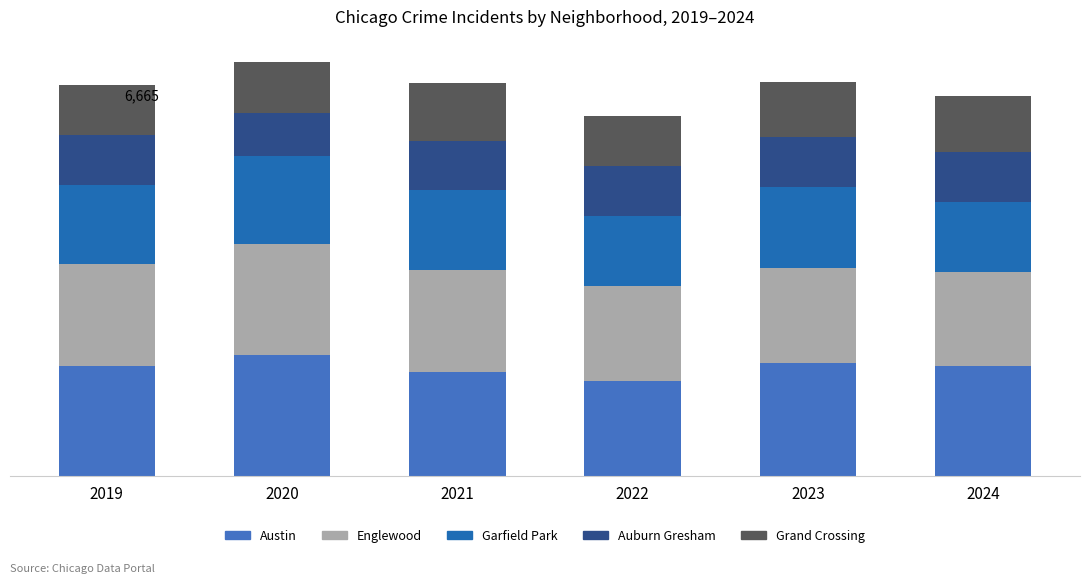

What are all the series names shown in the legend?

Austin, Englewood, Garfield Park, Auburn Gresham, Grand Crossing